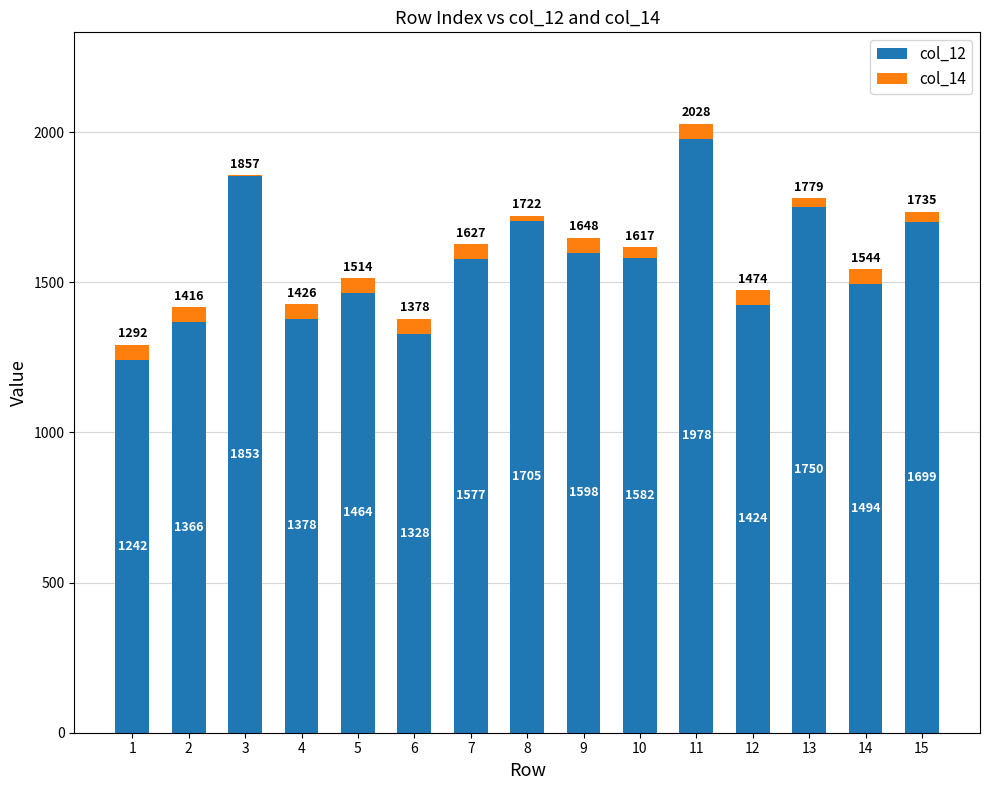

Read the col_12 value at 6, to the nearest 10.

1330